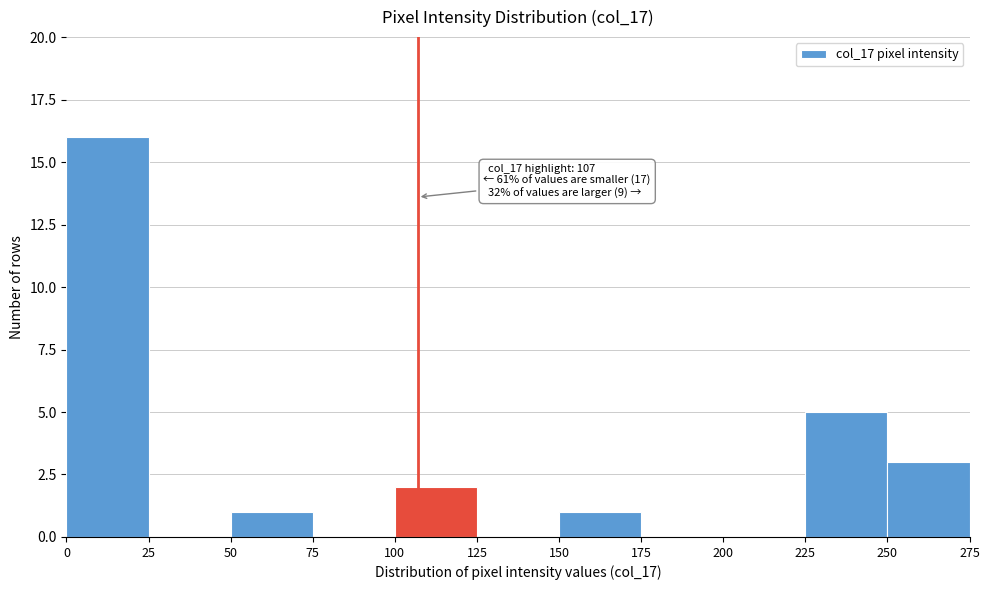

Which range on the x-axis has the tallest bar?

0 to 25